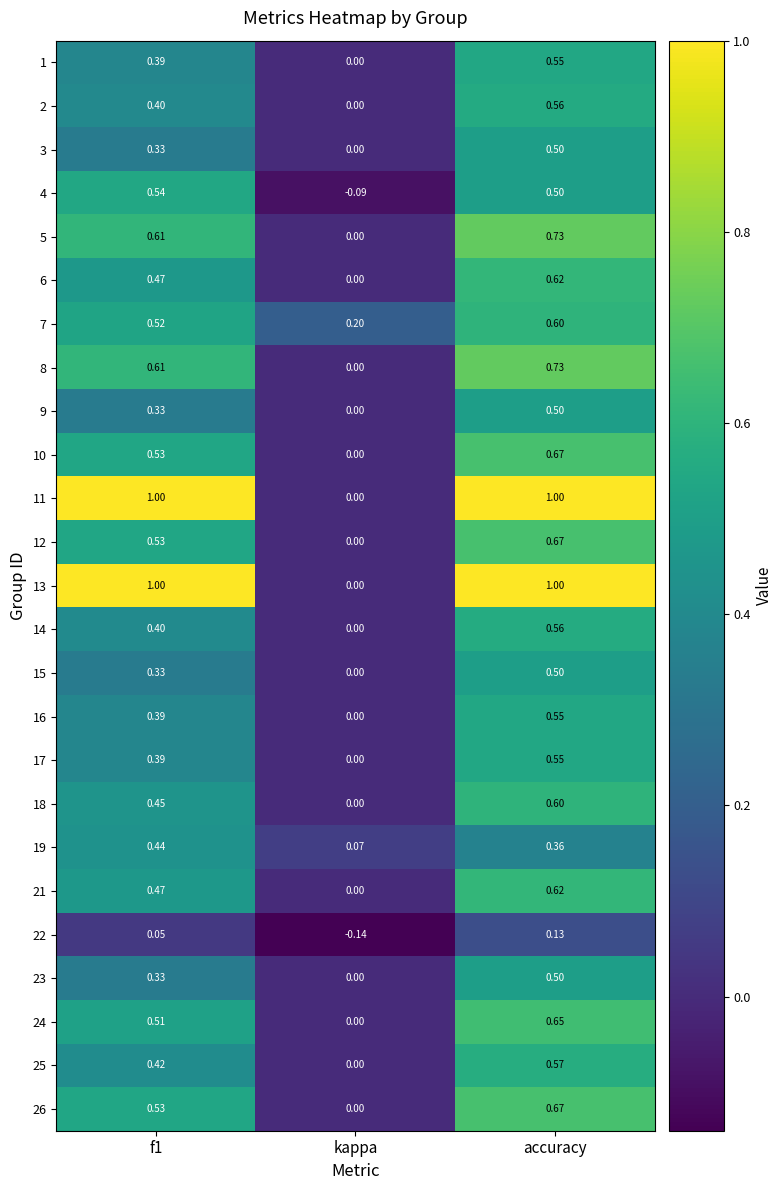

Where is 18 nearest to the value 0?

kappa